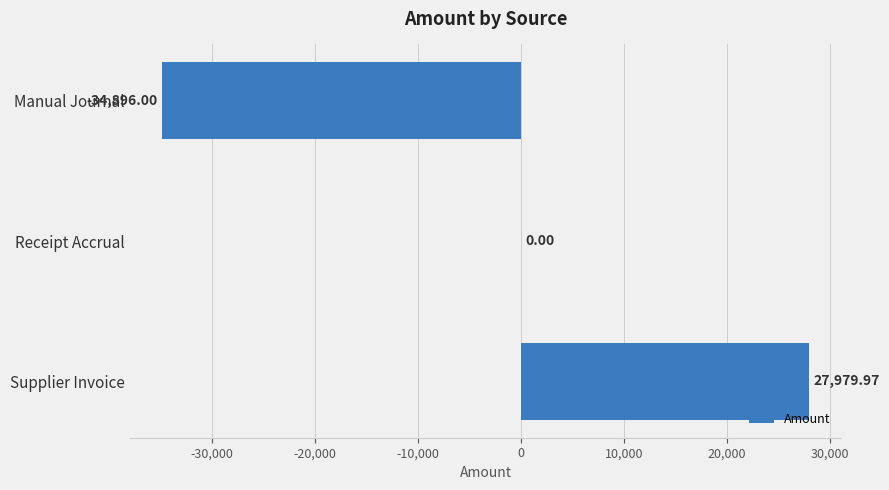

What is the sum of all values?

-6916.0